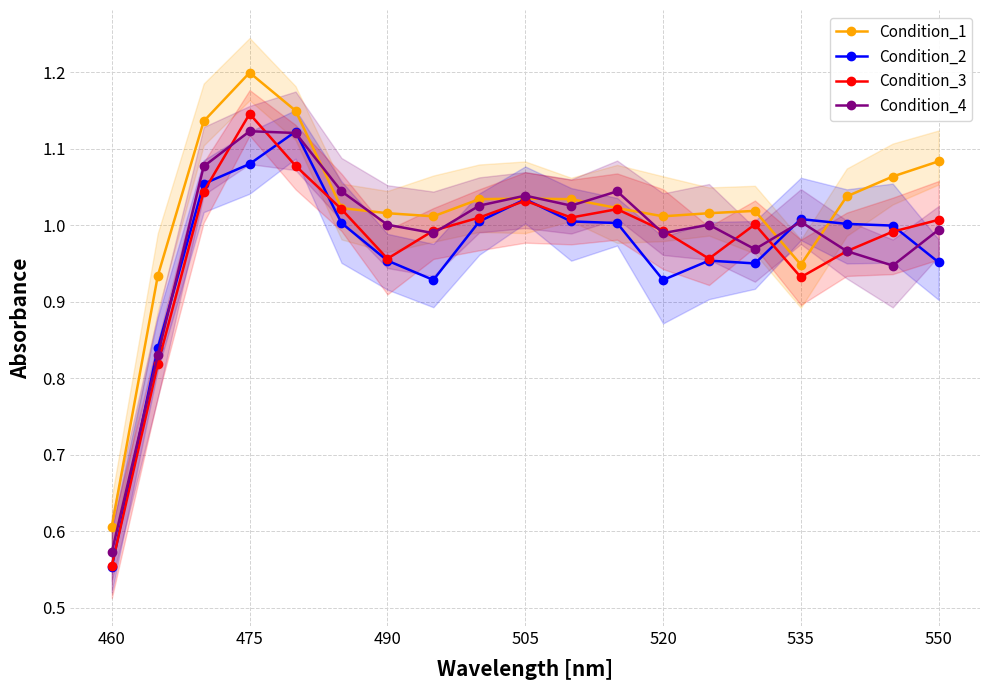

Which series ends up on top after the final intersection of Condition_3 and Condition_4?

Condition_3